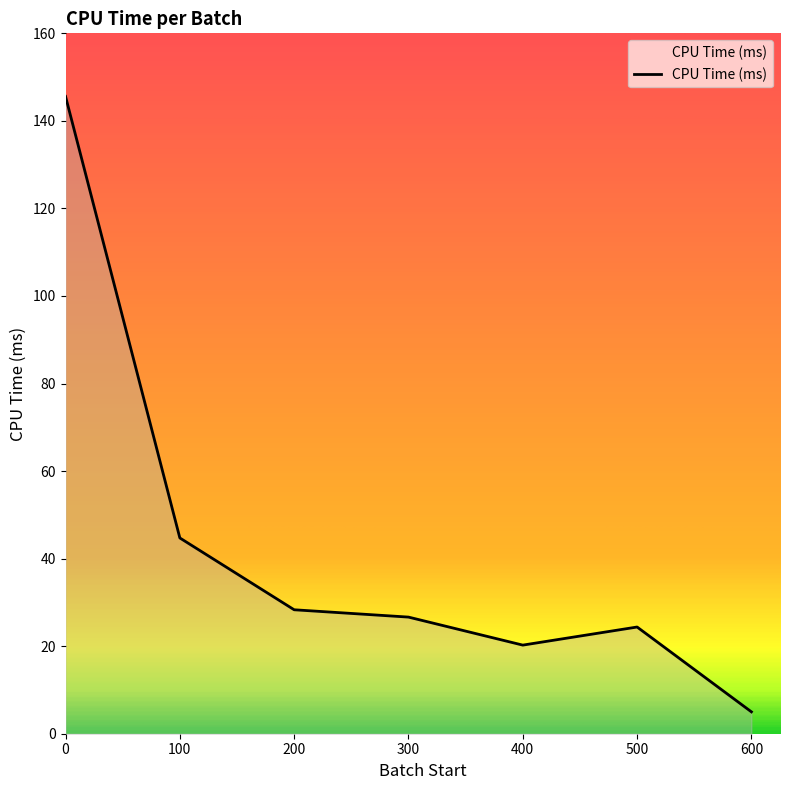

What is the minimum value shown in the chart?

5.0